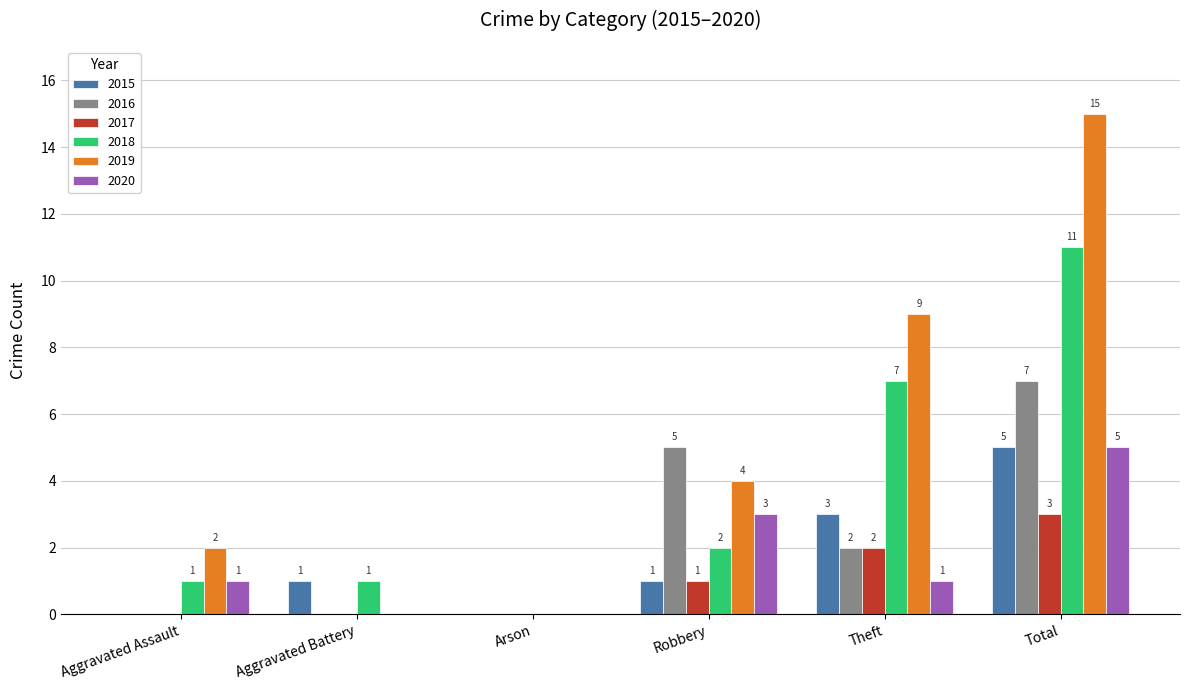

What is the sum of all 2015 values?

10